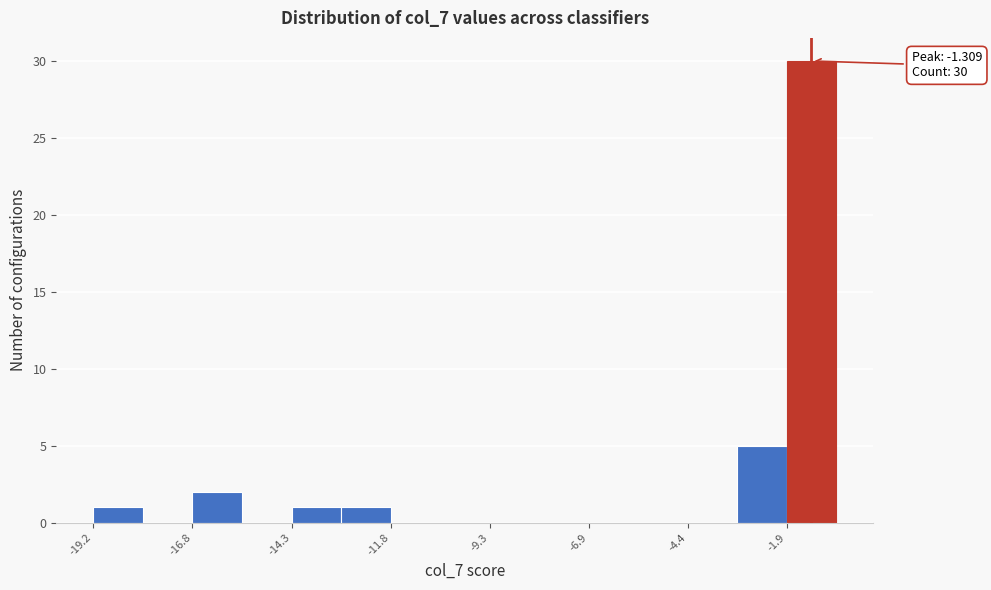

Around what value on the x-axis is the tallest bar? Give the approximate position of its centre, as read against the axis.

-1.5